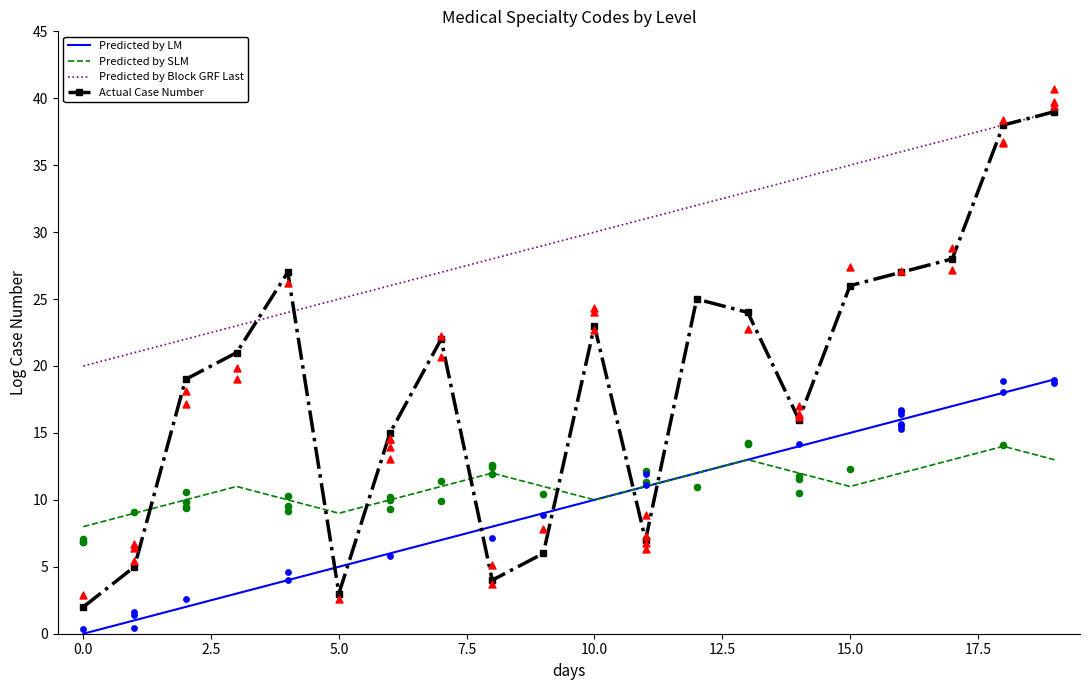

At which category is the sum across all series the highest?

19